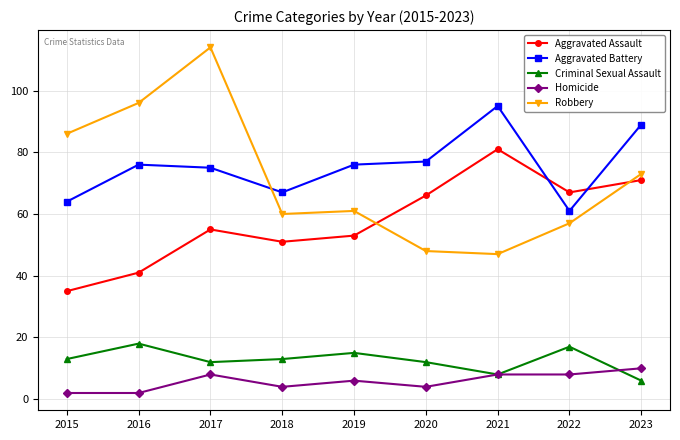

What is the approximate value of Aggravated Assault at 2023?

71